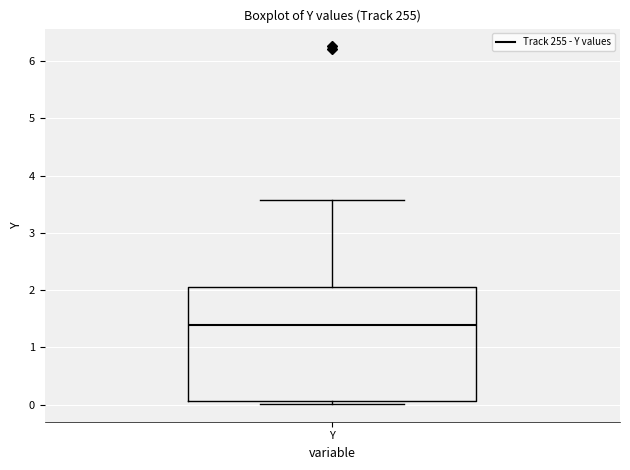

Where is the upper edge of the box for Y on the y-axis? The values are not printed on the chart, so give them approximately, as read against the axis.

2.1